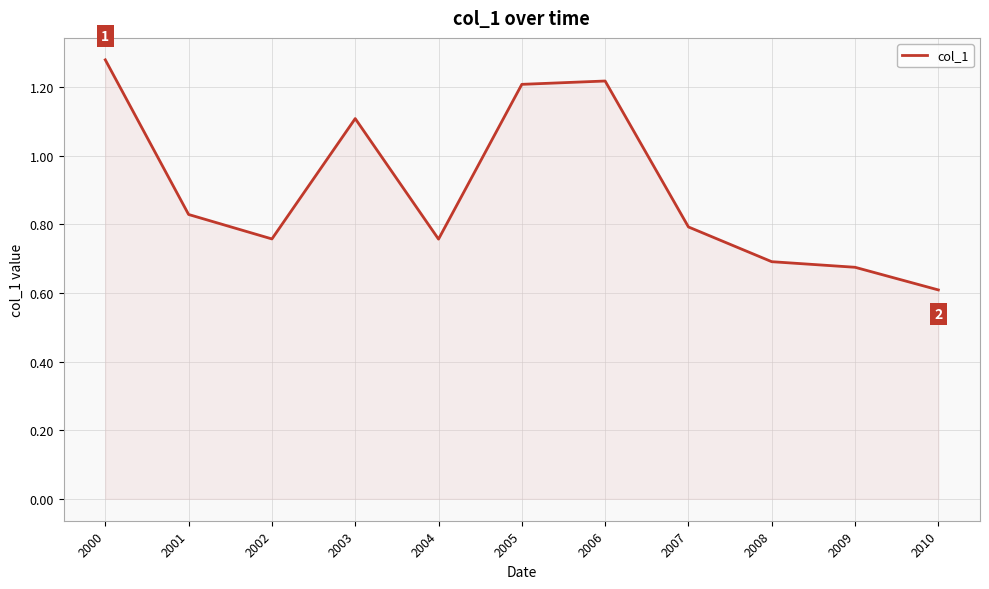

Between 2010 and 2004, which is larger?

2004